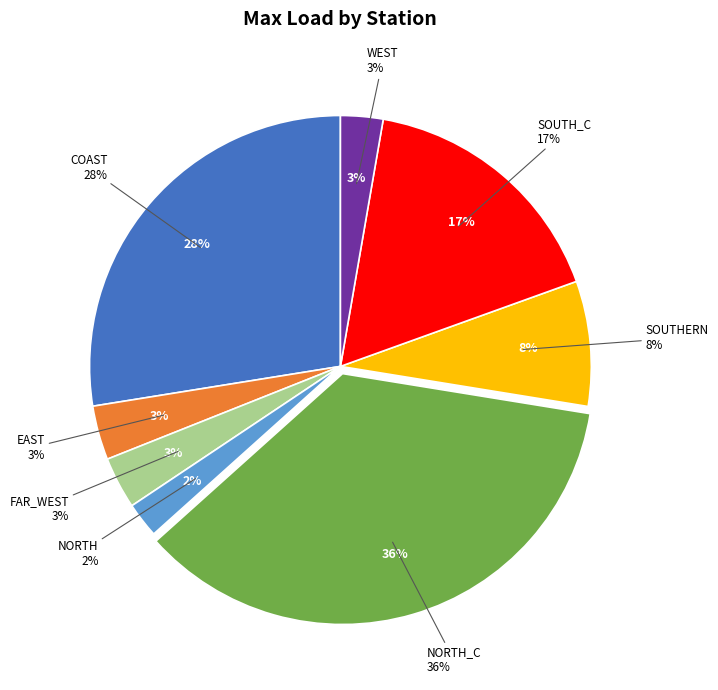

Approximately how many times larger is the value at EAST compared to SOUTH_C?

0.2